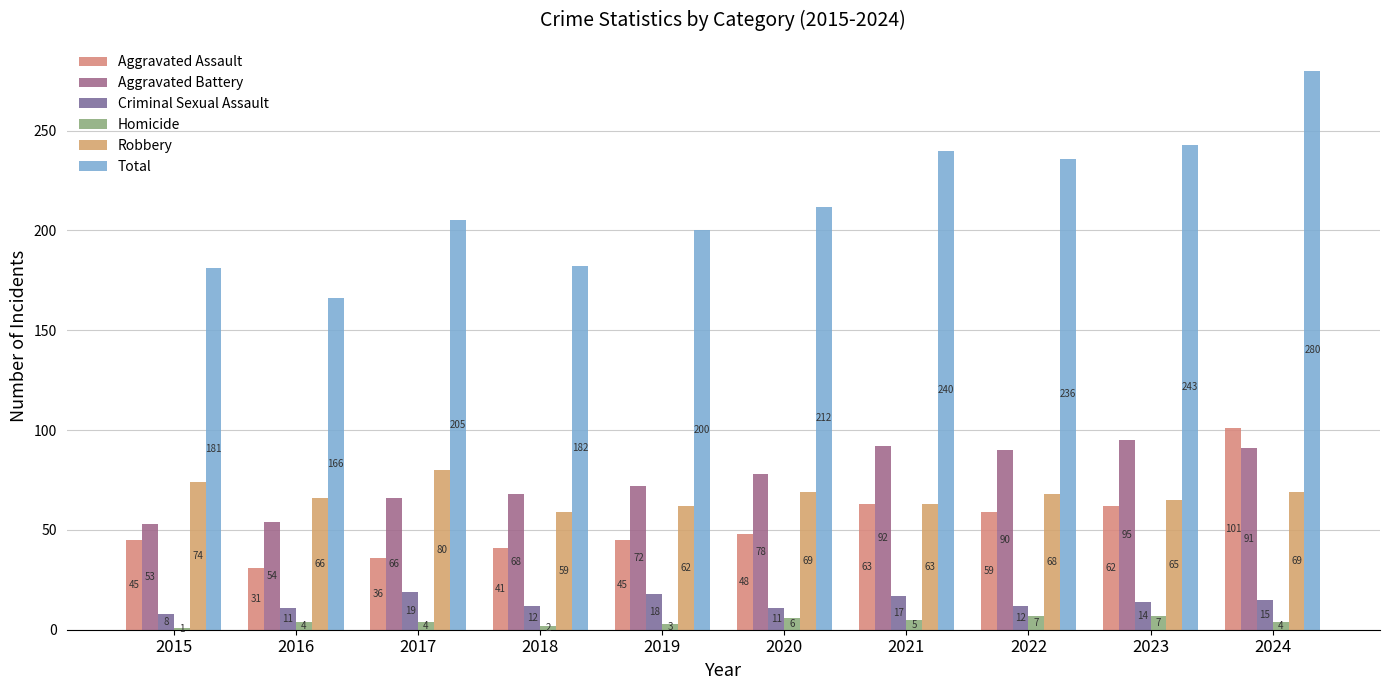

What is the total value across all series at 2024?

560